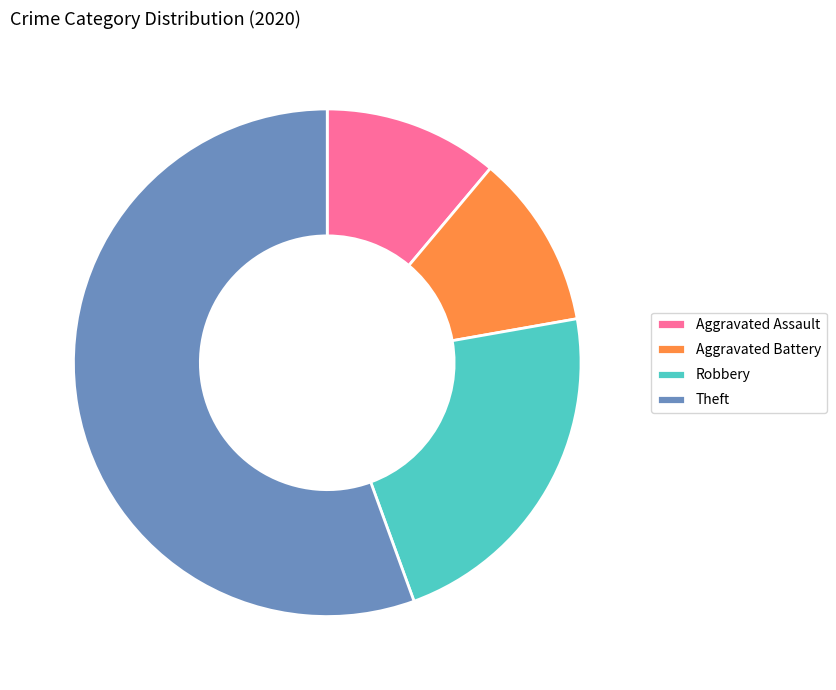

How many segments does this pie chart have?

4